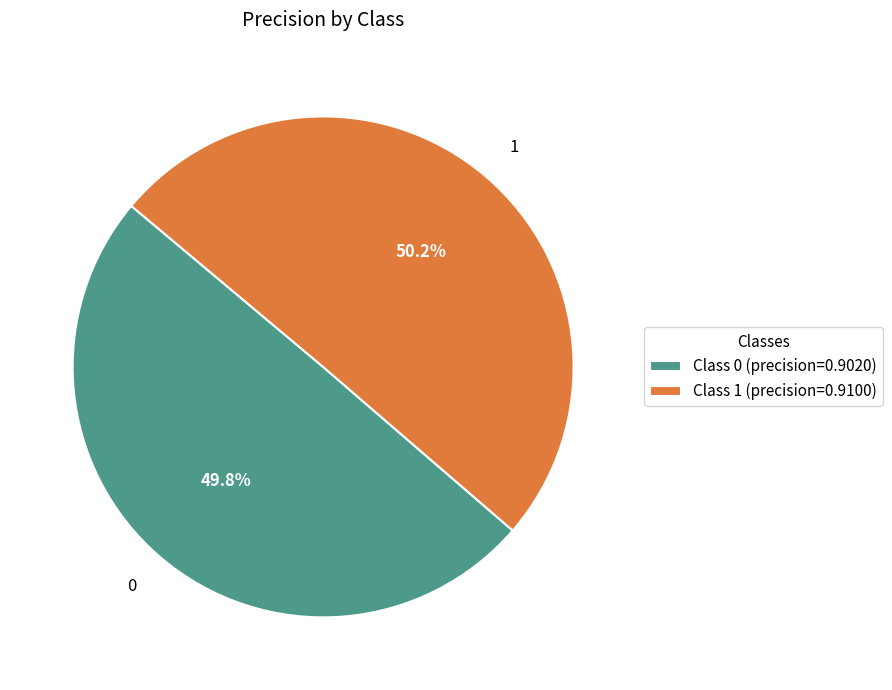

Is it true that 1 is 50% of the pie?

True